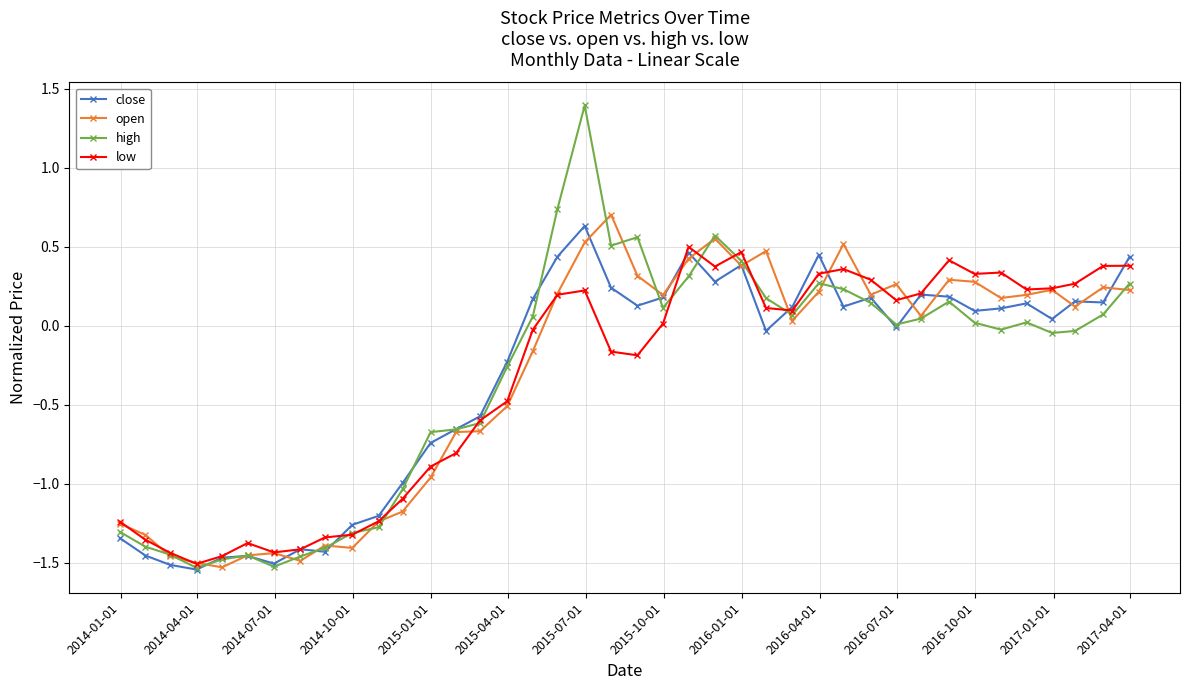

Which series has the widest spread of values?

high